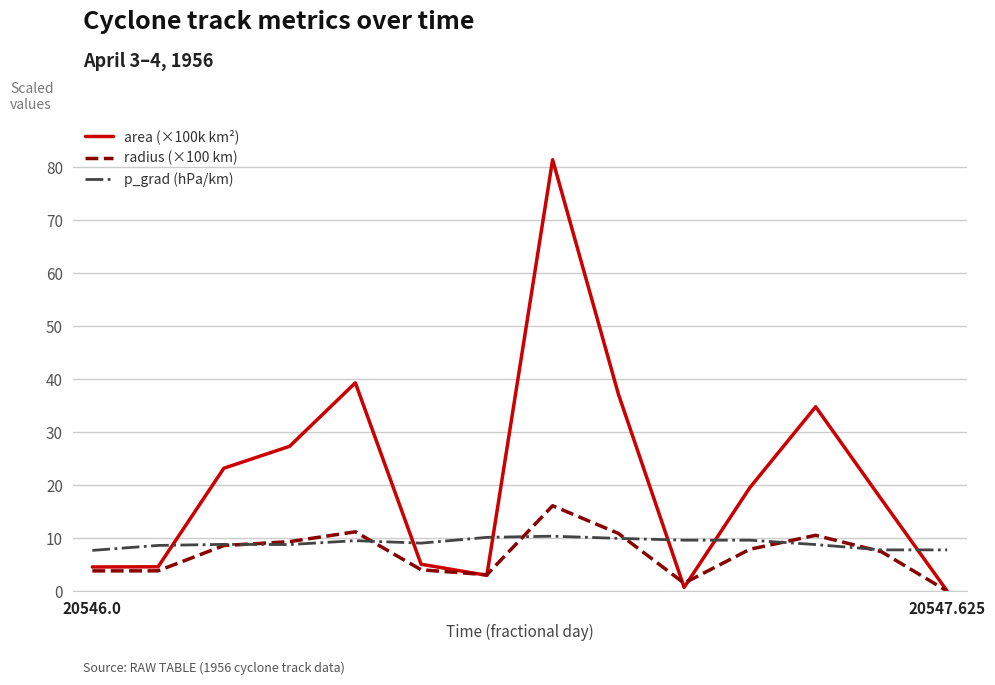

Which series has the largest range (max minus min)?

area (×100k km²)